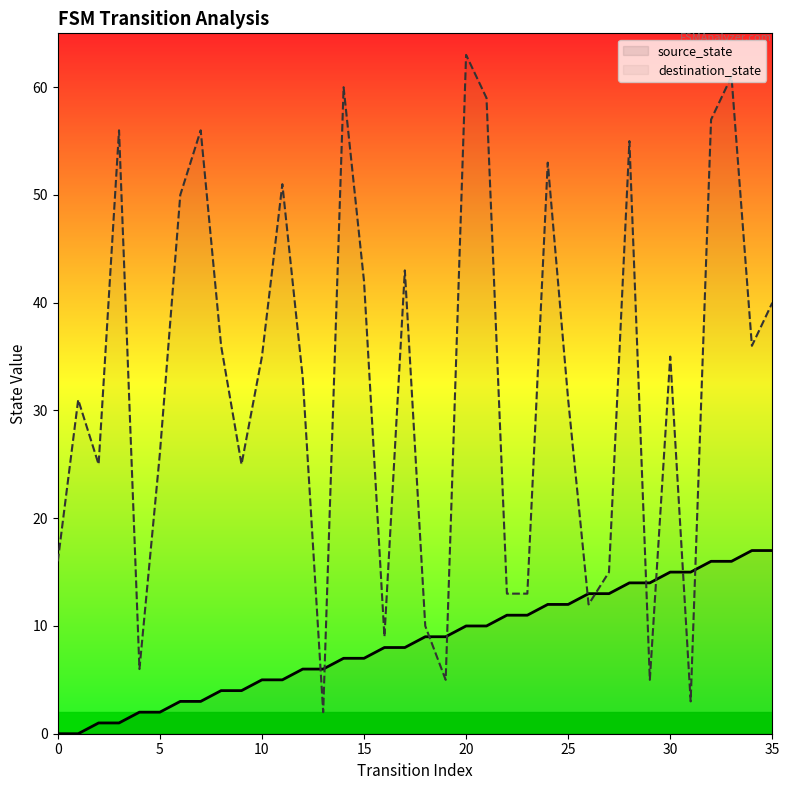

True or false: source_state and destination_state intersect in this chart.

True